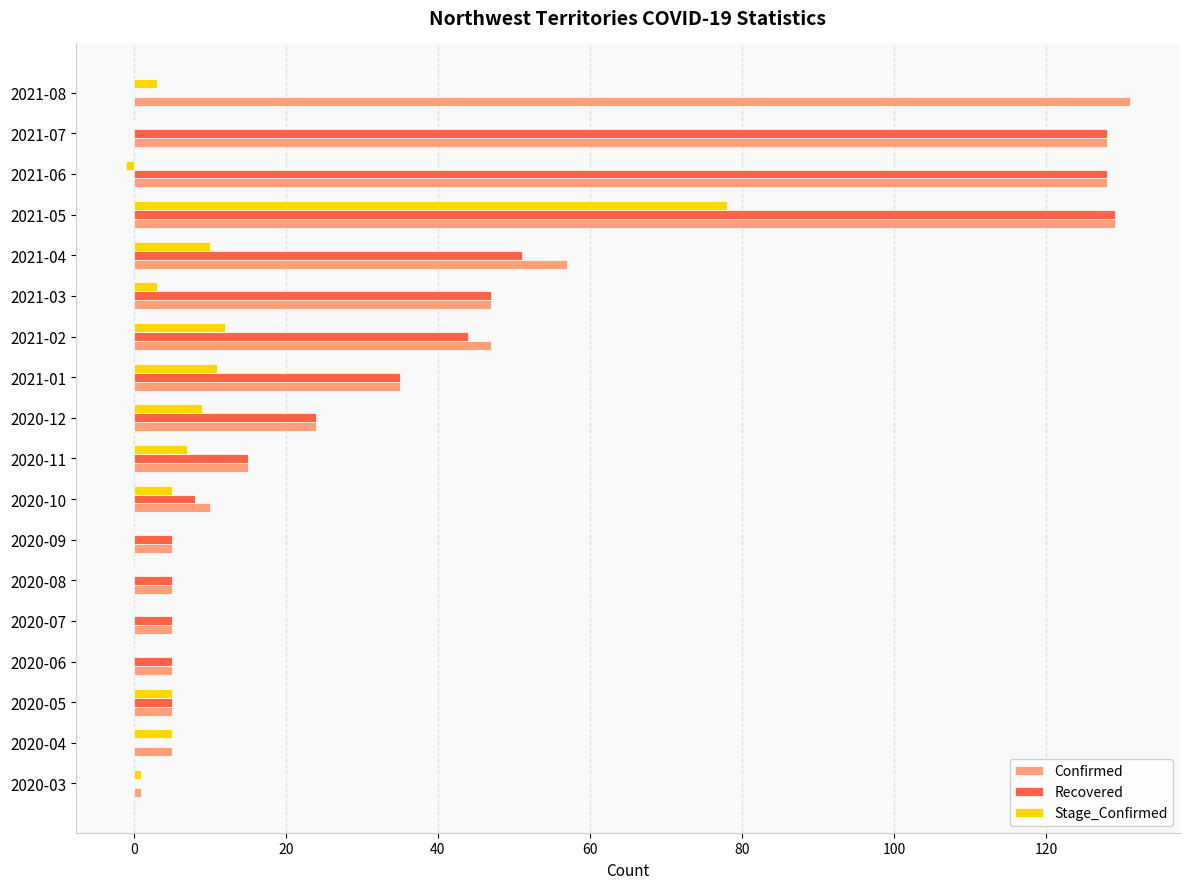

Which category has the highest value across all series?

2021-08